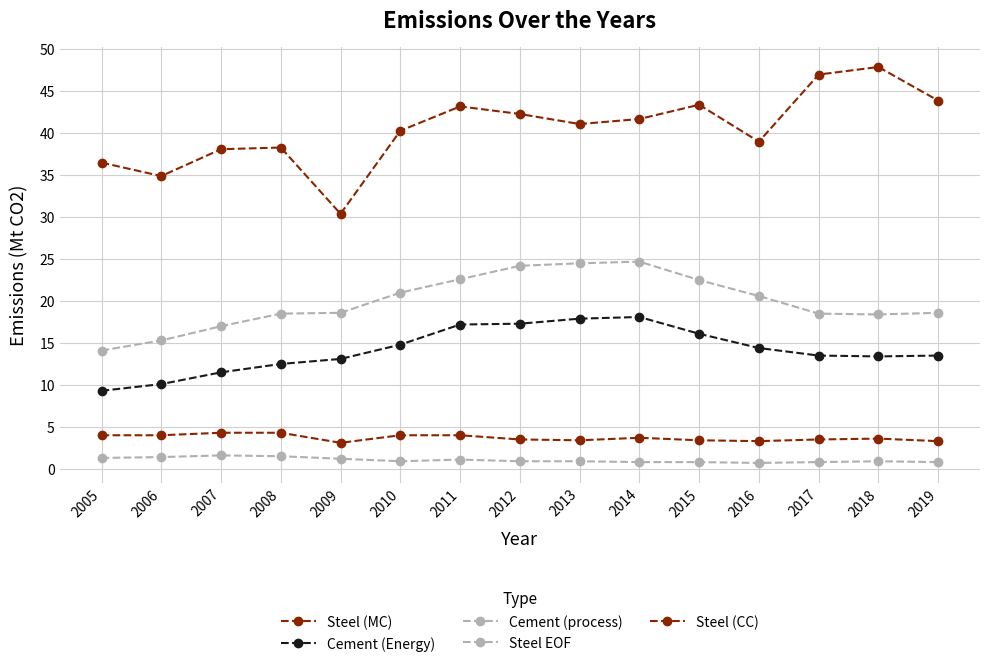

Count the number of data series in this chart.

5